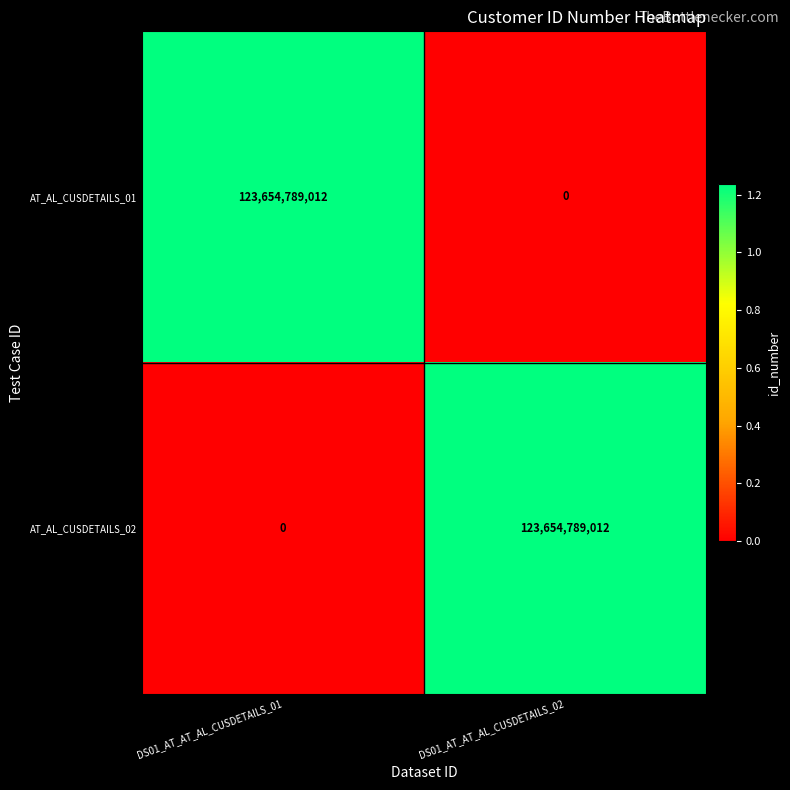

Is it true that AT_AL_CUSDETAILS_01 equals 0 at DS01_AT_AT_AL_CUSDETAILS_02?

True